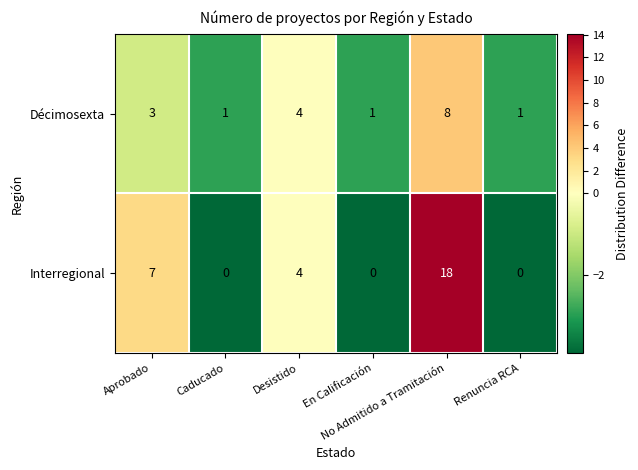

What is the average value of the Décimosexta series?

3